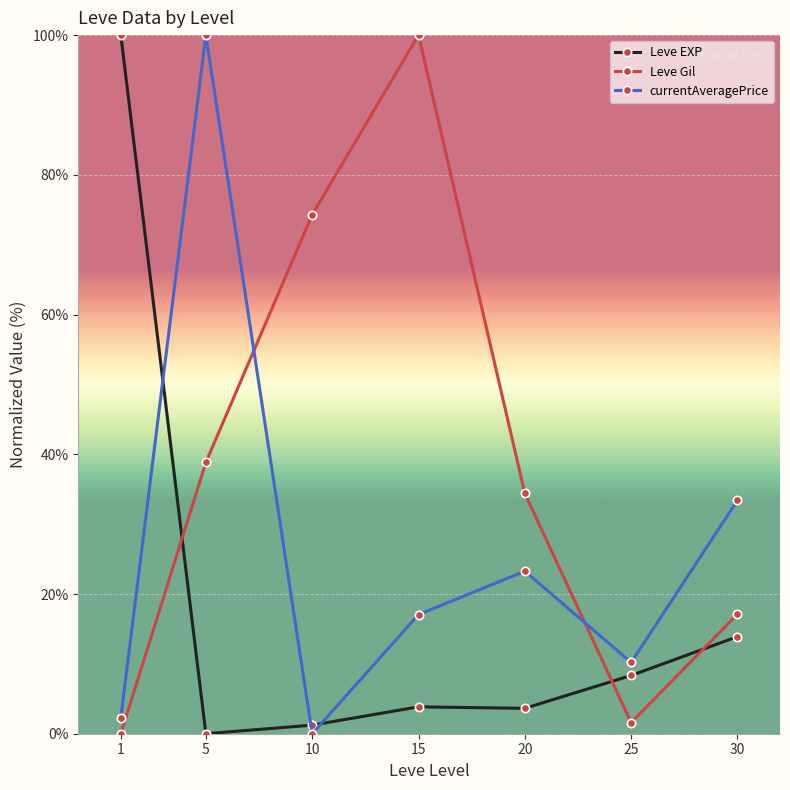

What is the difference between the highest and lowest values at 20?

30.8